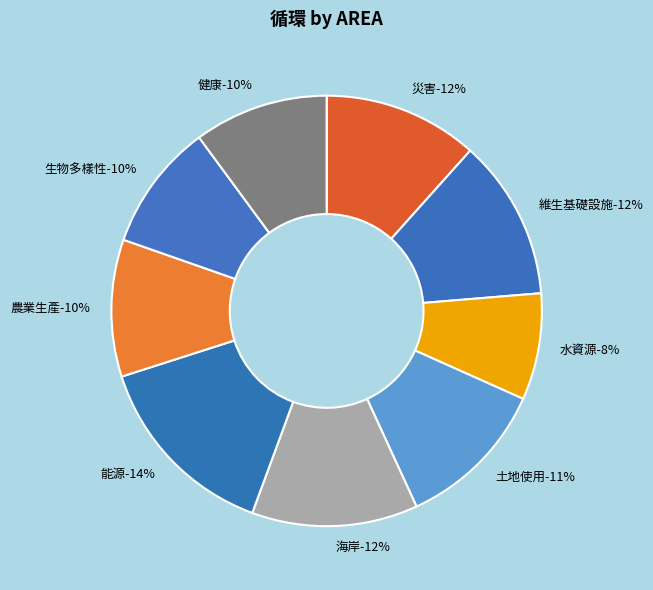

To the nearest percent, what is the combined percentage of 海岸 and 水資源?

20%